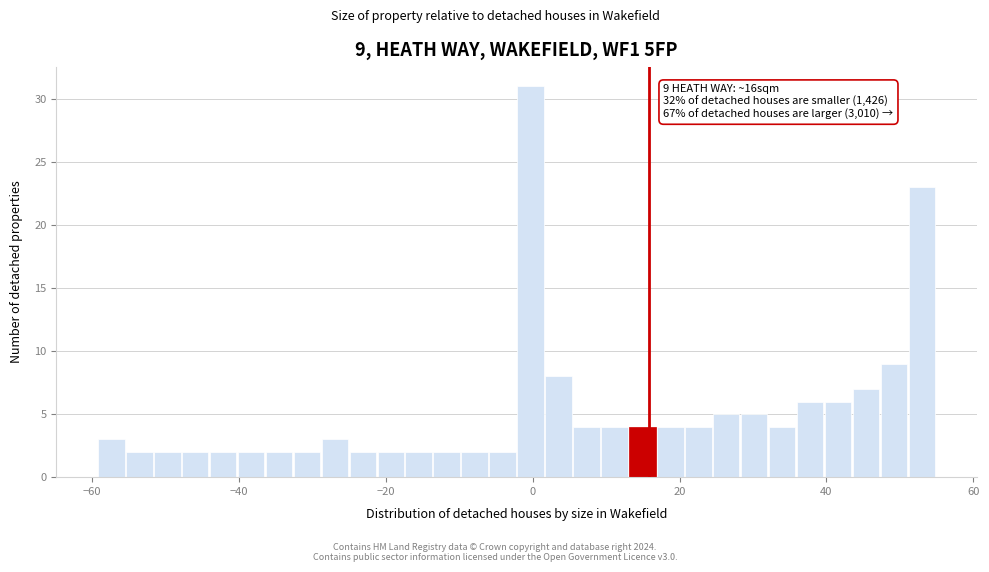

Read against the x-axis, roughly where is the centre of the tallest bar?

0